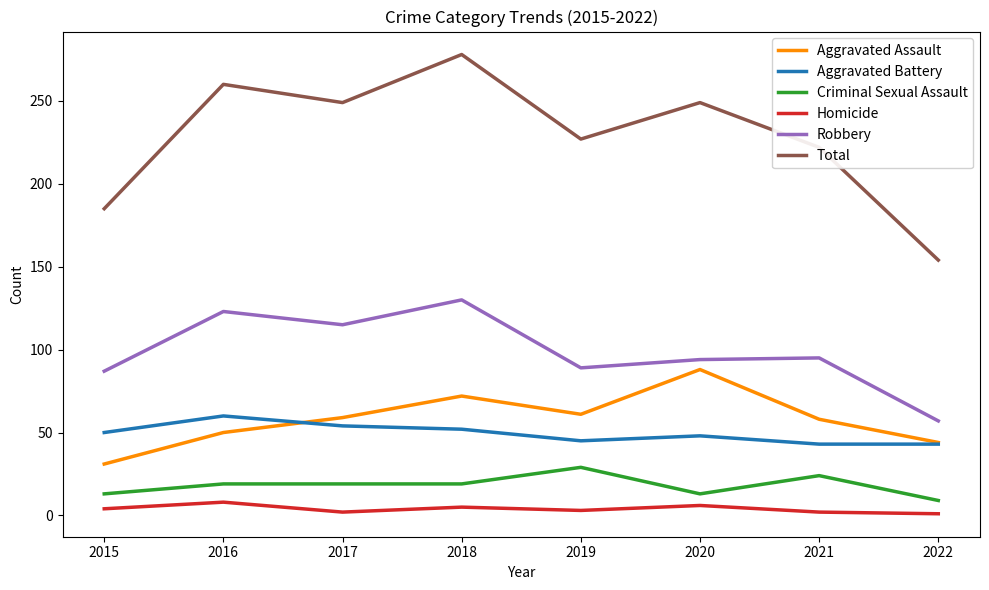

List the series in order of their peak value, lowest first.

Homicide, Criminal Sexual Assault, Aggravated Battery, Aggravated Assault, Robbery, Total